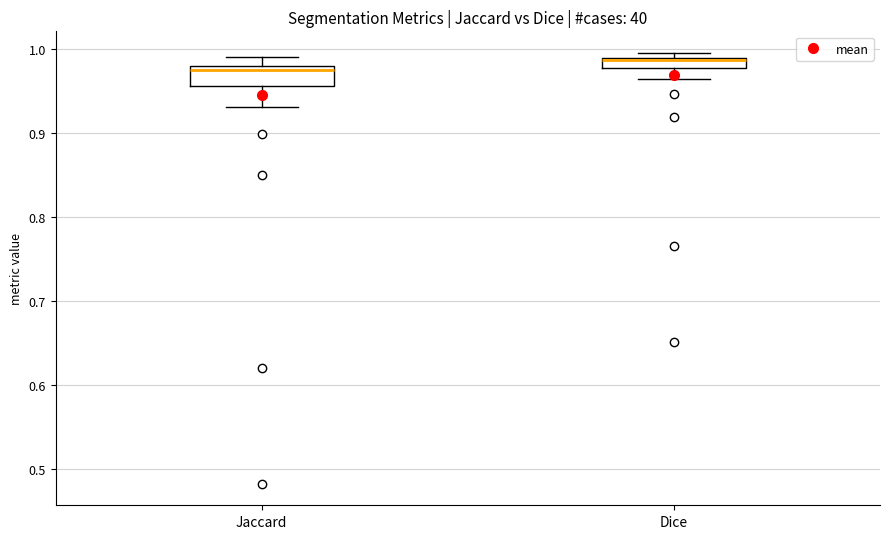

Comparing the boxes themselves (not the whiskers), which one is the tallest?

Jaccard